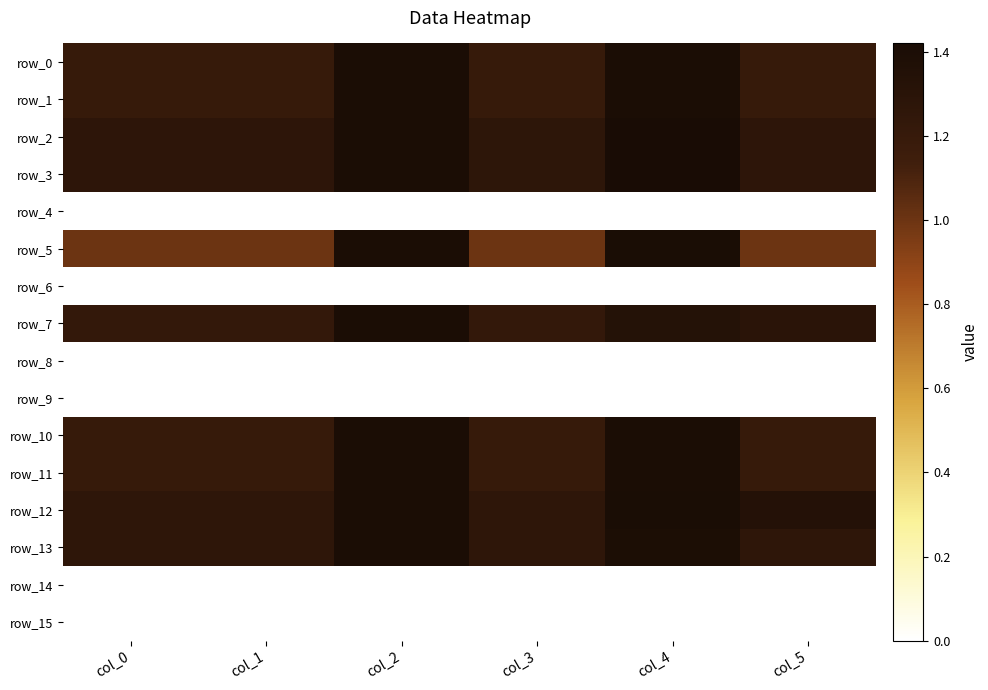

Which series changed the most between col_0 and col_1?

row_0